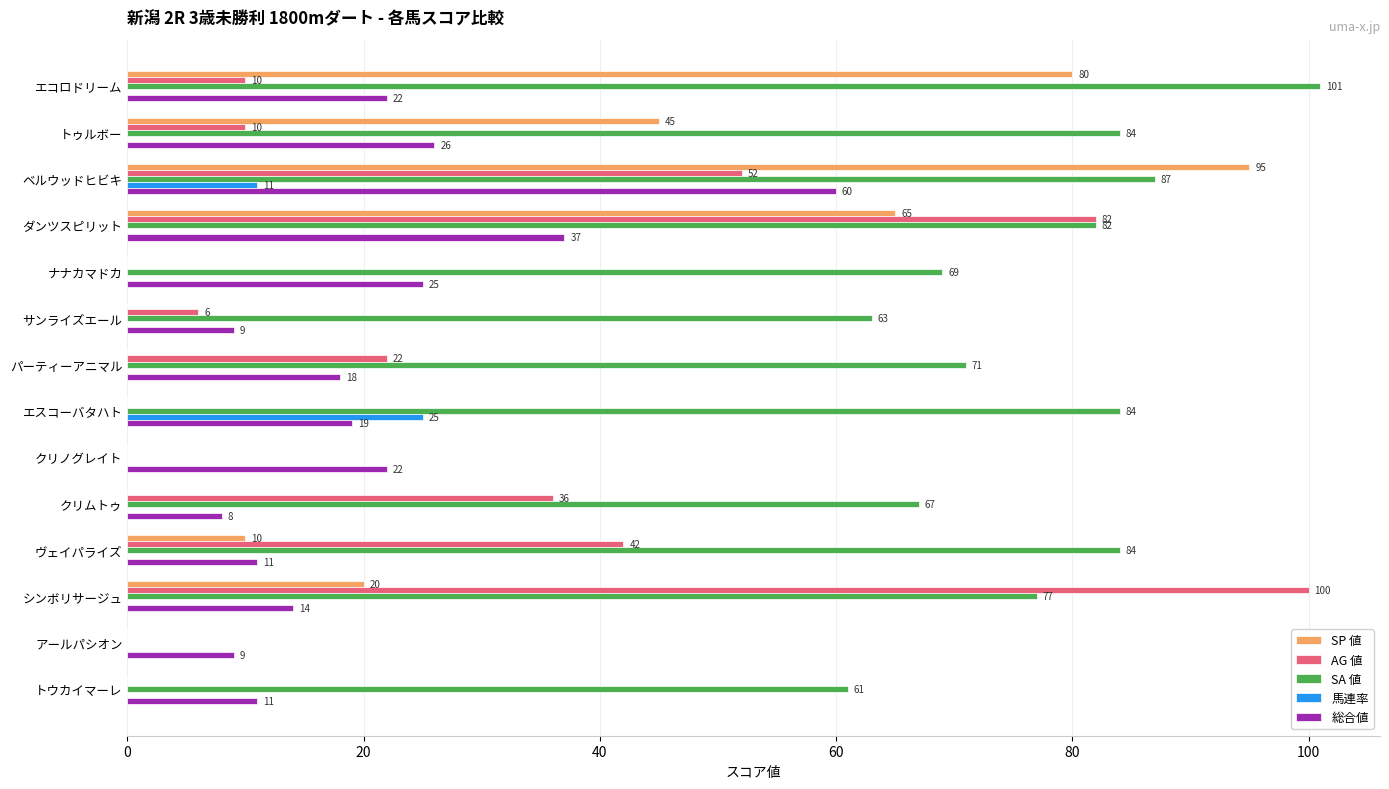

What are all the series names shown in the legend?

SP 値, AG 値, SA 値, 馬連率, 総合値